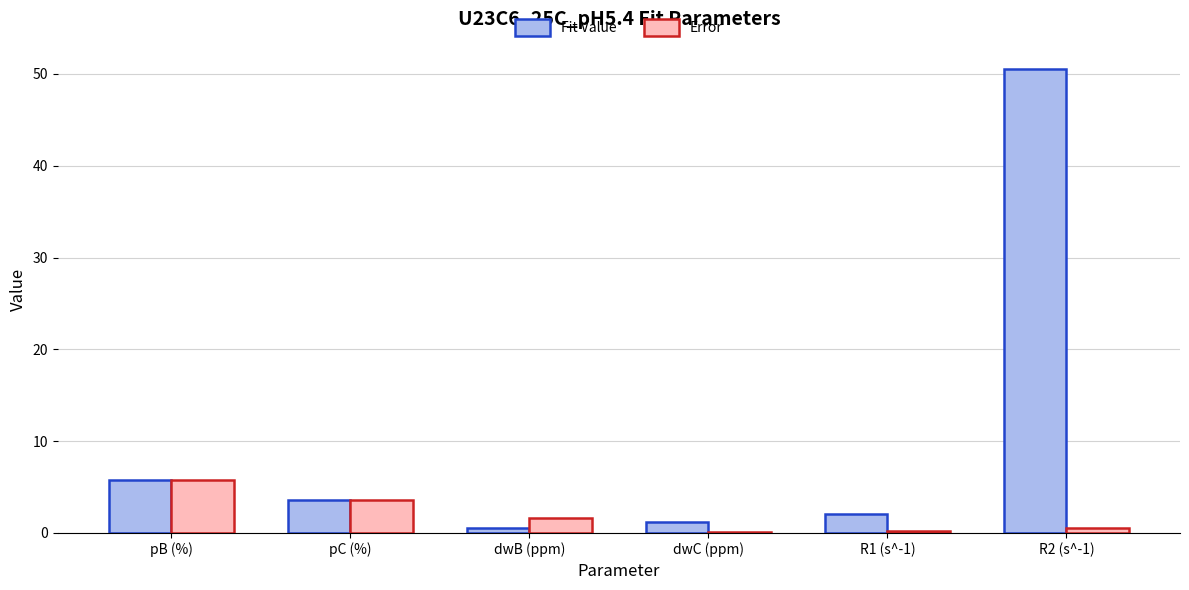

Is it true that Error equals 1.6 at dwB (ppm)?

True